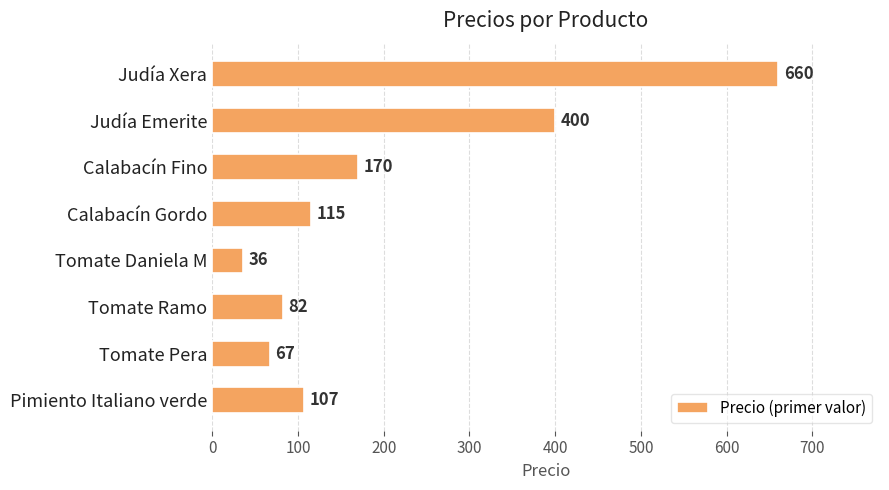

Which has a higher value, Judía Xera or Tomate Ramo?

Judía Xera